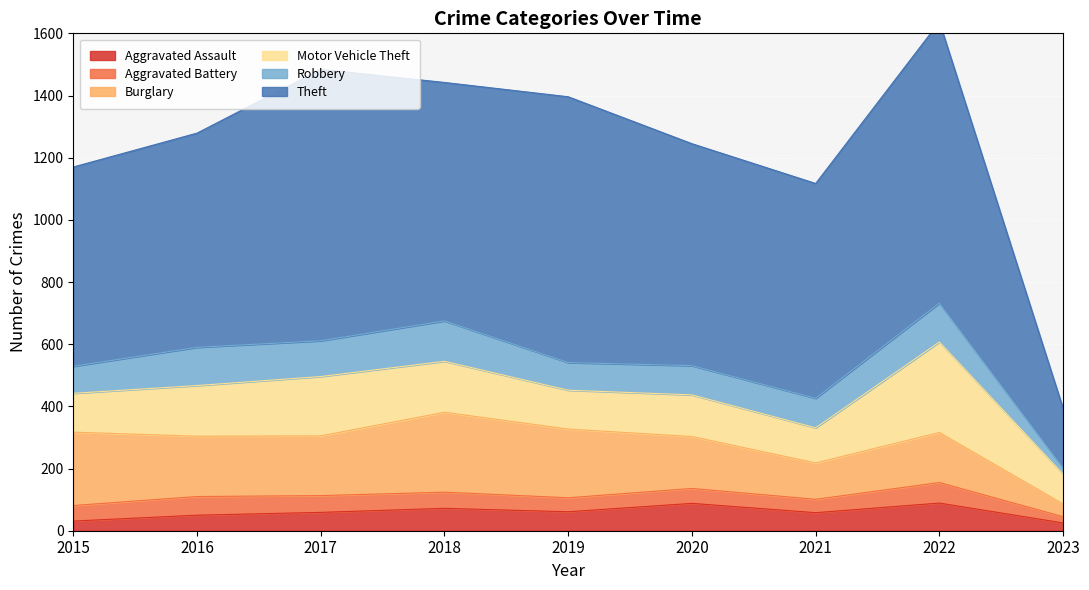

How many lines are shown in the chart?

6